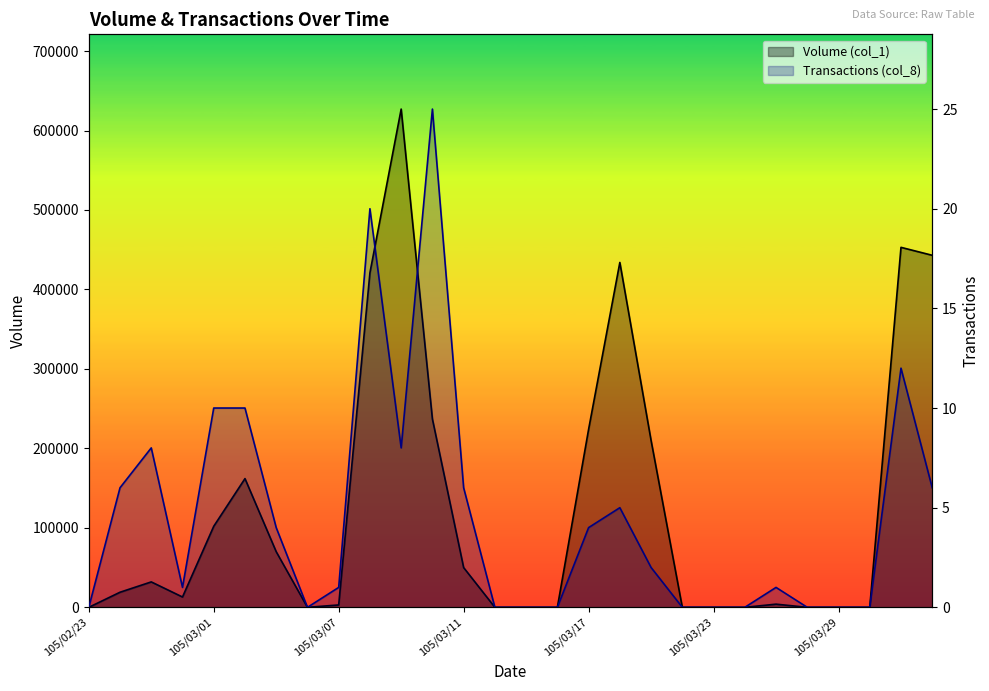

True or false: Volume (col_1) has more than 2 points higher than both neighbors.

True